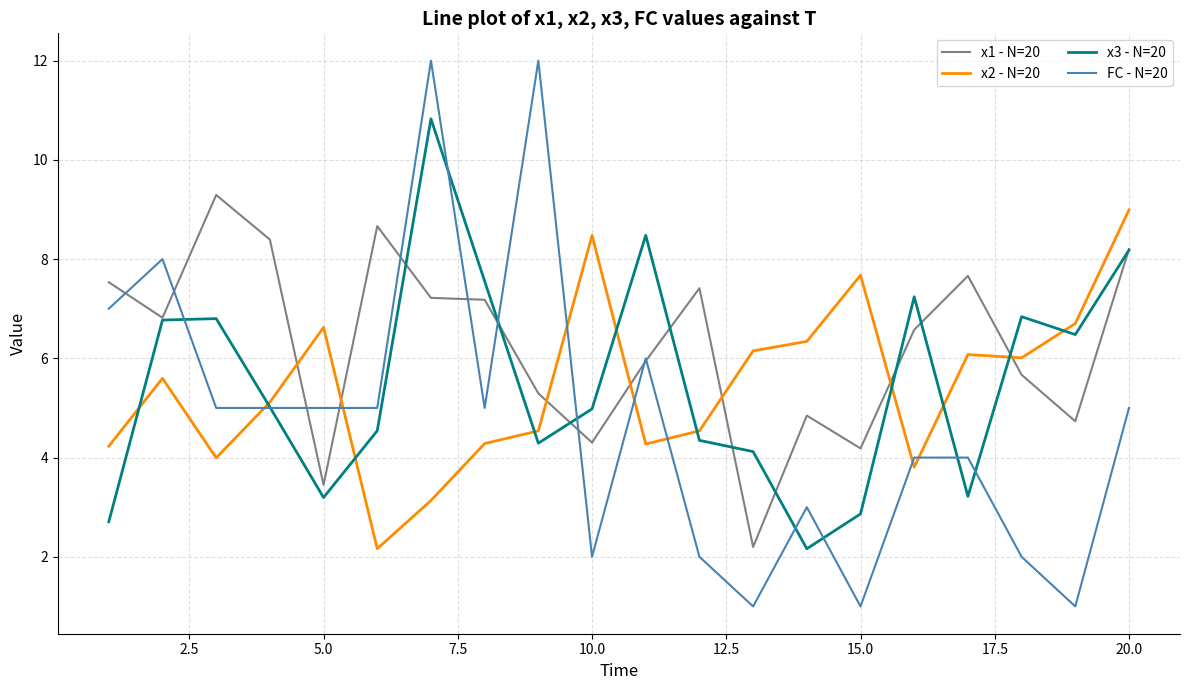

What is the maximum value shown in the chart?

12.0